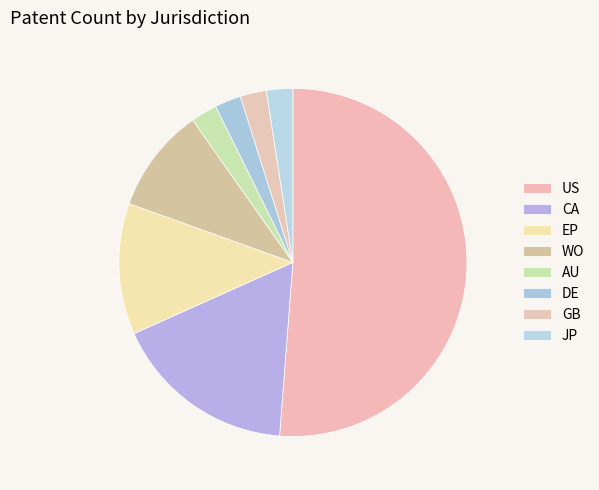

How much of the chart is everything except GB?

97.6%